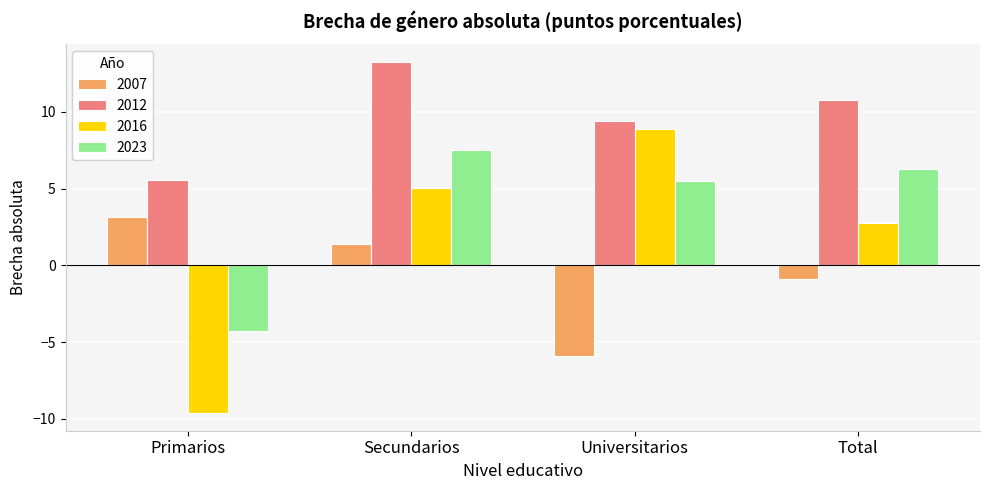

How many values in the 2016 series exceed 5?

2